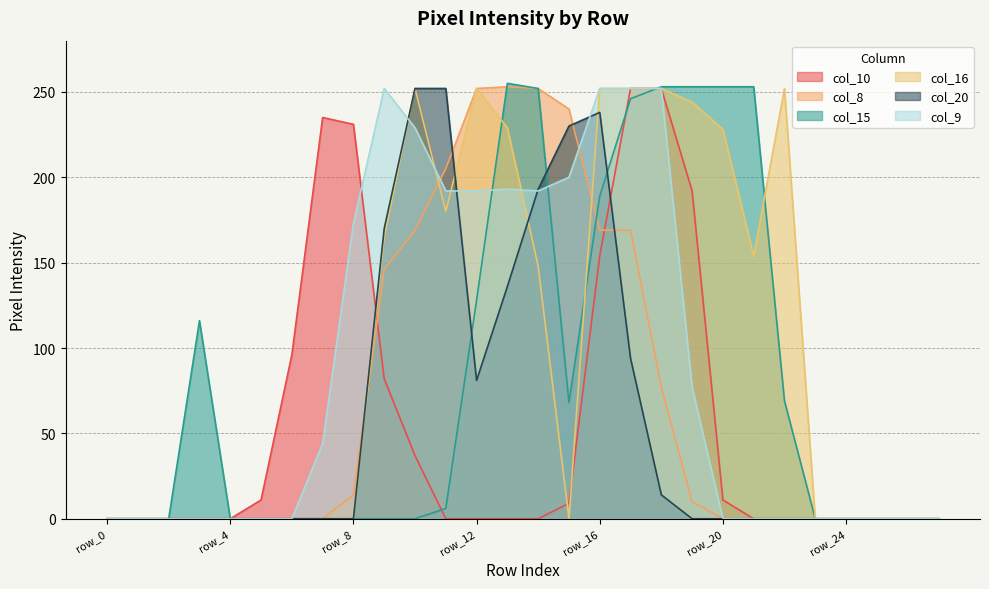

How many interior local peaks does the col_8 series have?

1